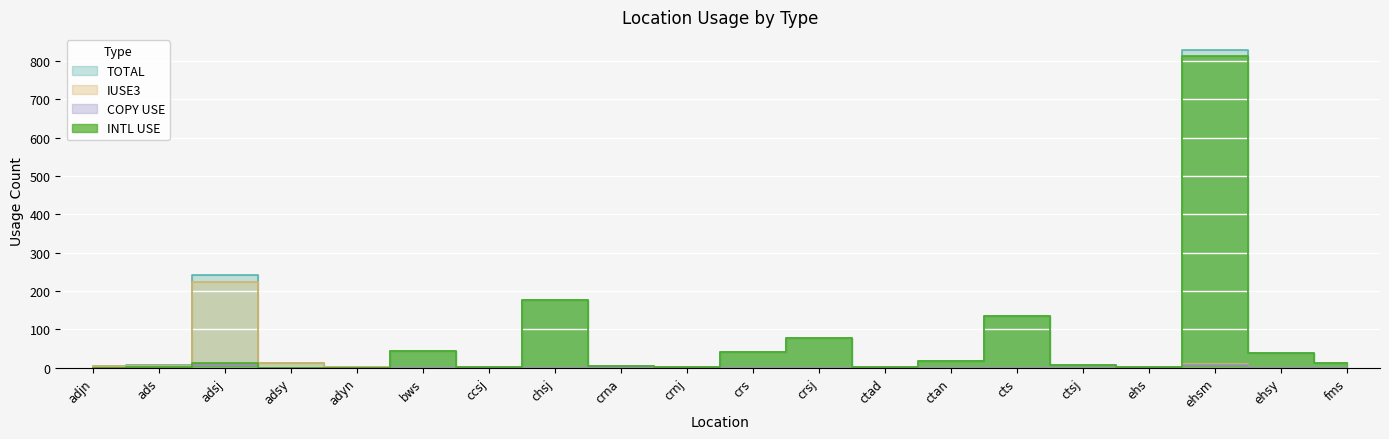

Rank the series at cts from lowest to highest value.

IUSE3, COPY USE, TOTAL, INTL USE